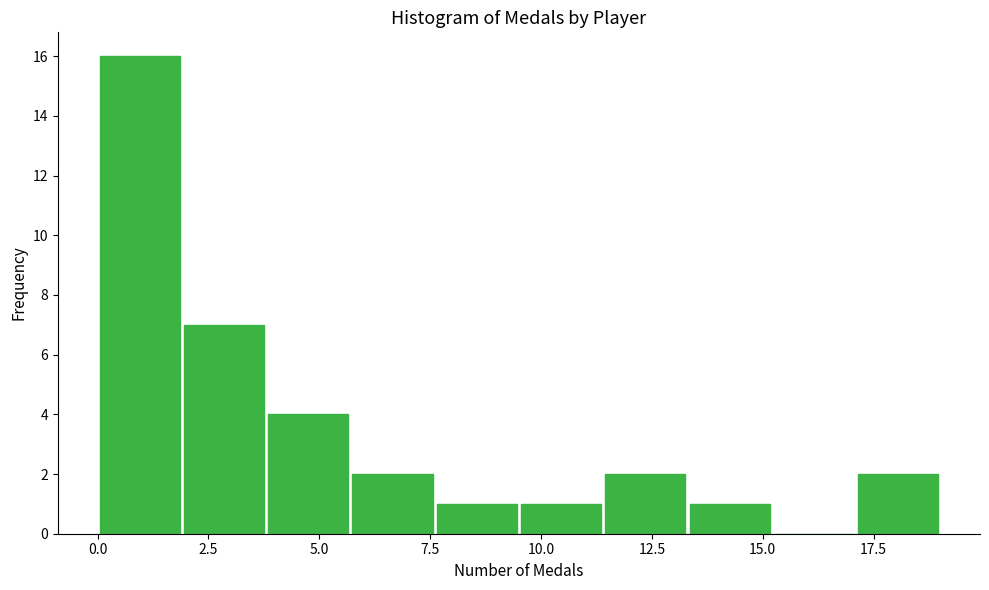

Read against the x-axis, roughly where is the centre of the tallest bar?

1.0